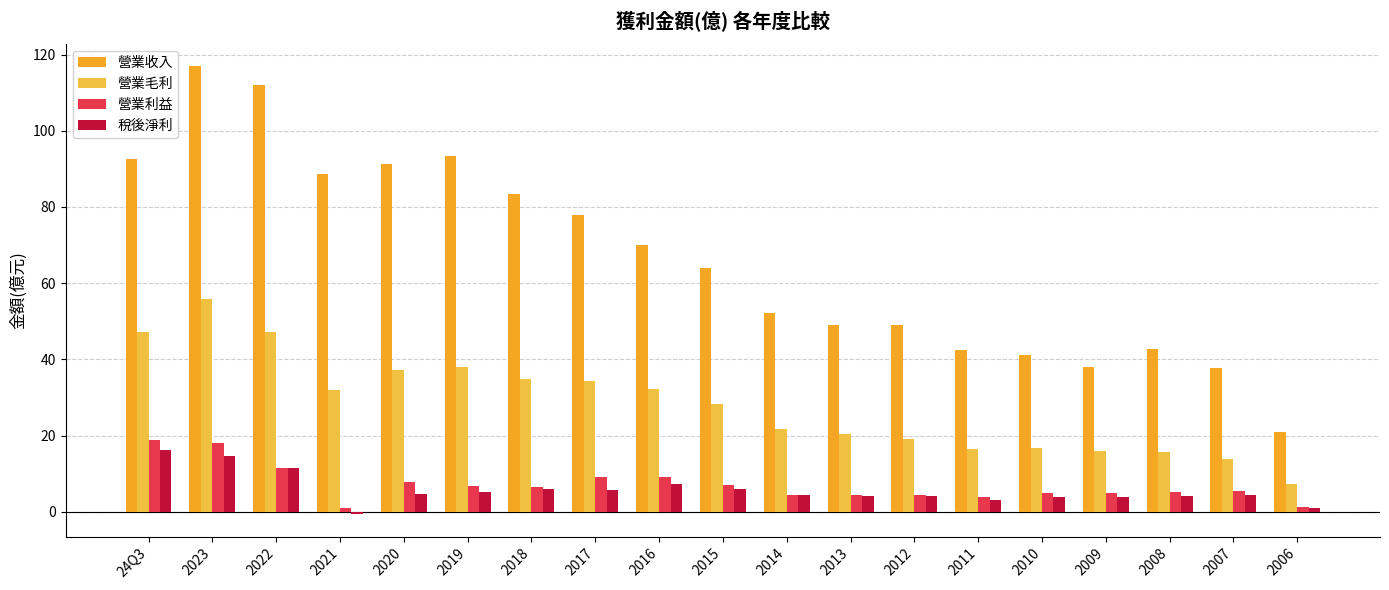

The value of 營業毛利 at 2021 is 16.2. True or false?

False